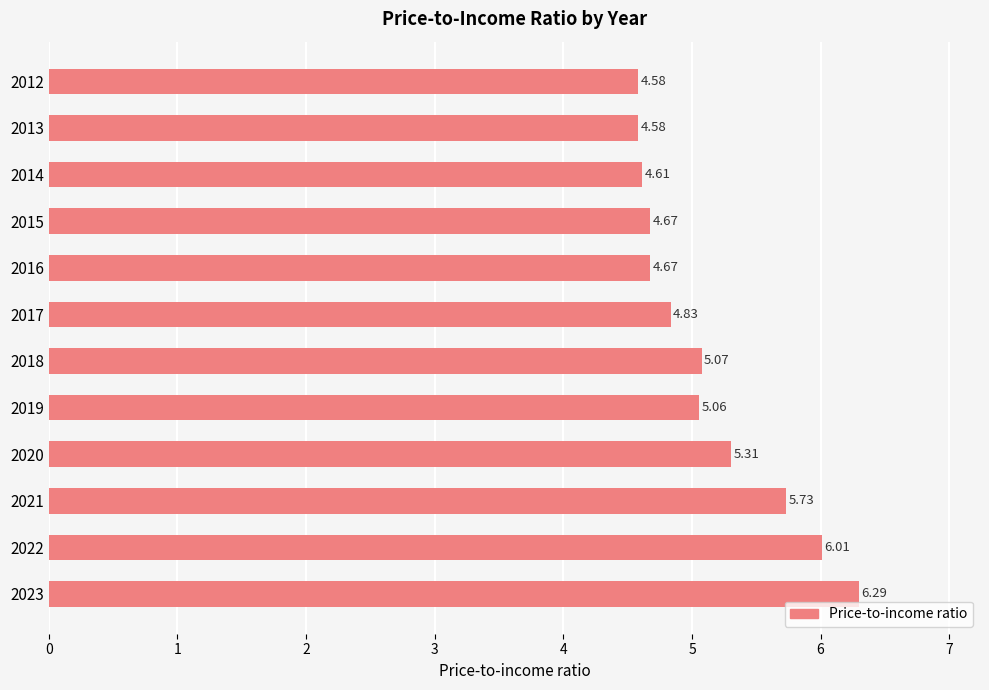

What is the sum of the values at 2014 and 2018?

9.7